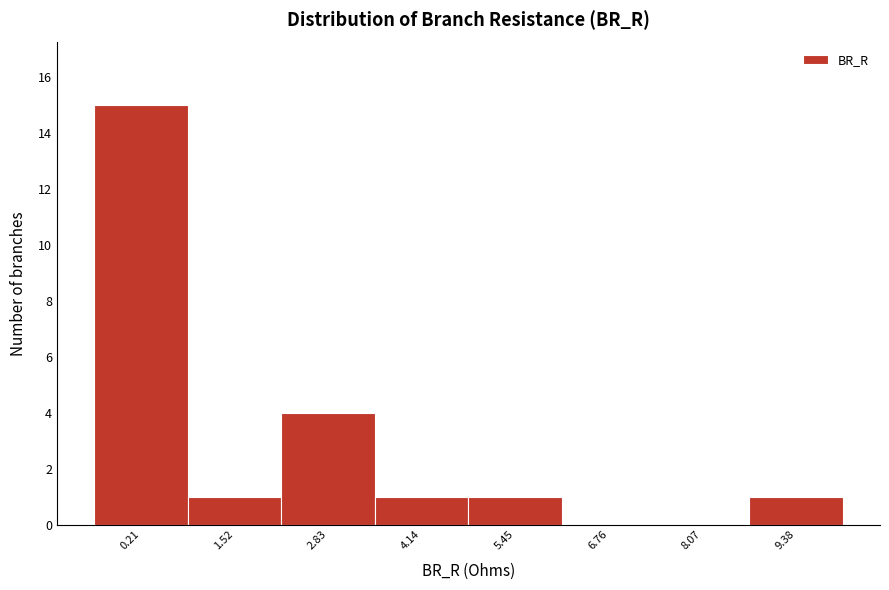

Reading left to right, list all the values displayed in this chart.

0.21=15	1.52=1	2.83=4	4.14=1	5.45=1	6.76=0	8.07=0	9.38=1